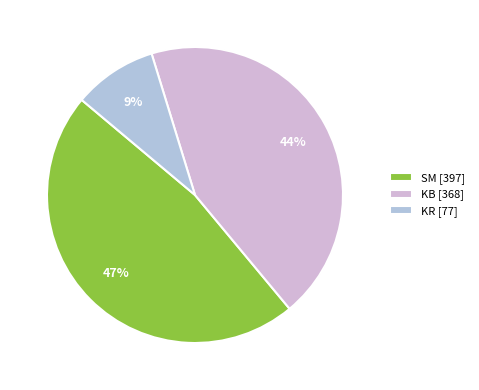

Between KR and KB, which is larger?

KB